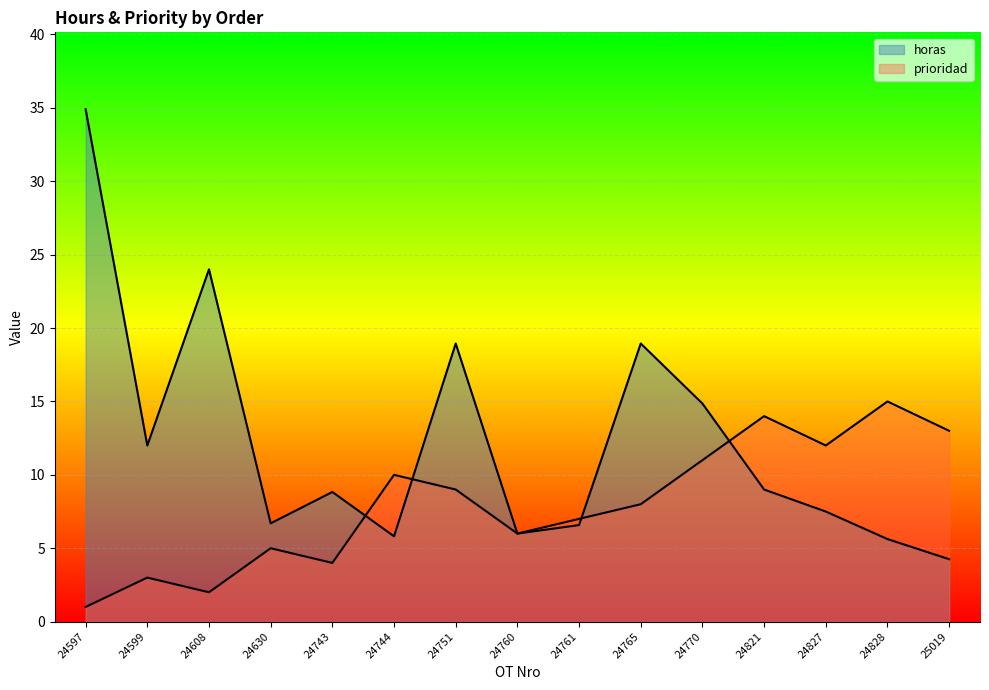

Rank the series by their maximum value, from lowest to highest.

prioridad, horas